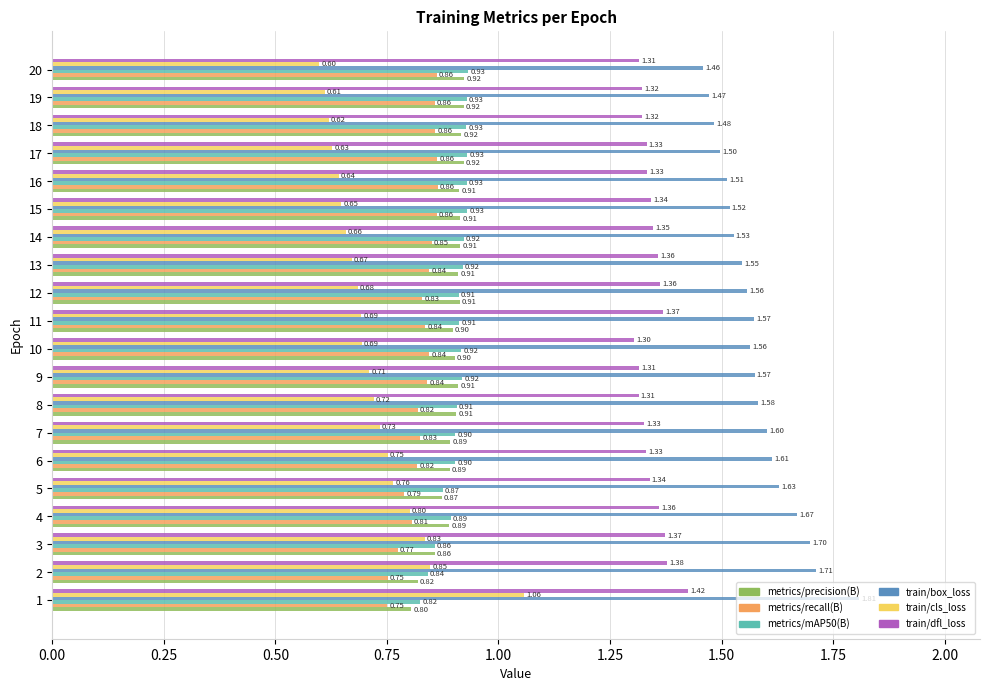

What is the average value of the metrics/recall(B) series?

0.8